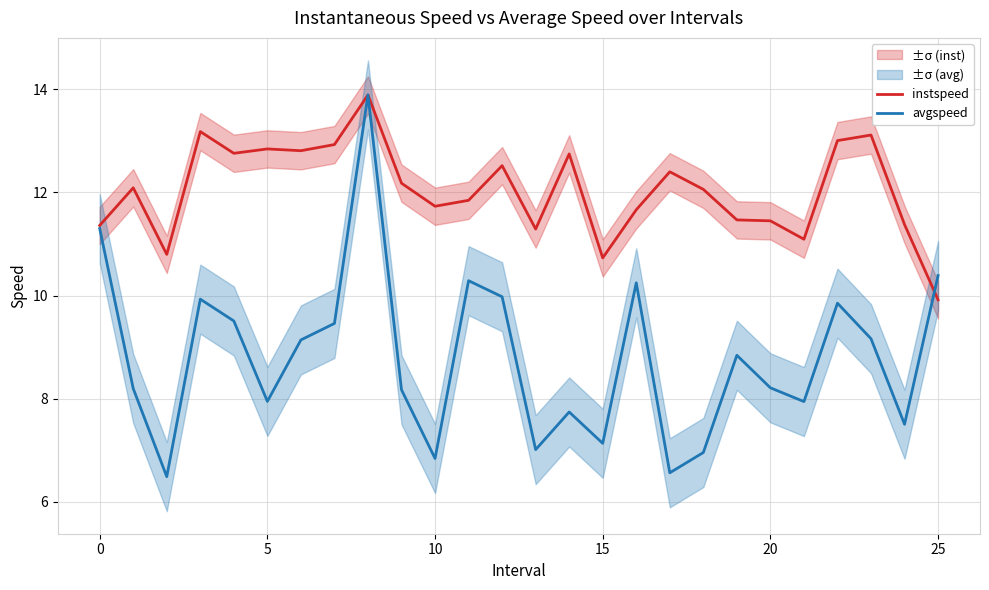

Reading left to right, list all the values displayed in this chart.

instspeed: 11.4	12.1	10.8	13.2	12.8	12.8	12.8	12.9	13.9	12.2	11.7	11.8	12.5	11.3	12.7	10.7	11.7	12.4	12.1	11.5	11.4	11.1	13.0	13.1	11.4	9.9
avgspeed: 11.3	8.2	6.5	9.9	9.5	7.9	9.1	9.5	13.9	8.2	6.8	10.3	10.0	7.0	7.7	7.1	10.2	6.6	7.0	8.8	8.2	7.9	9.9	9.2	7.5	10.4